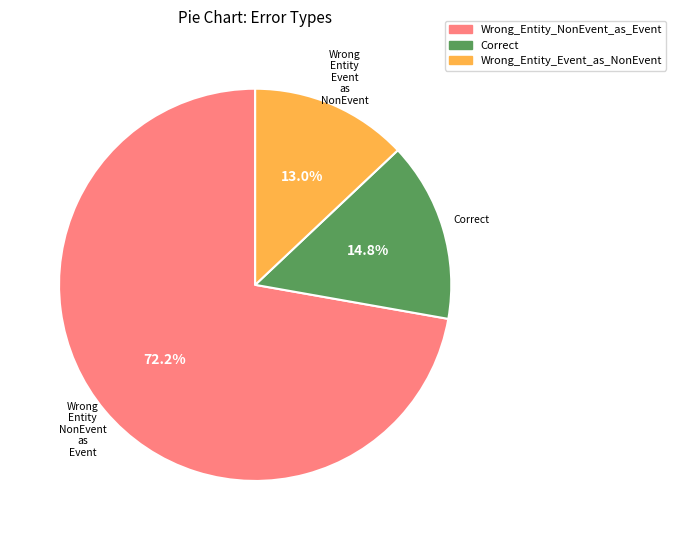

Is there a majority slice in this chart?

Yes